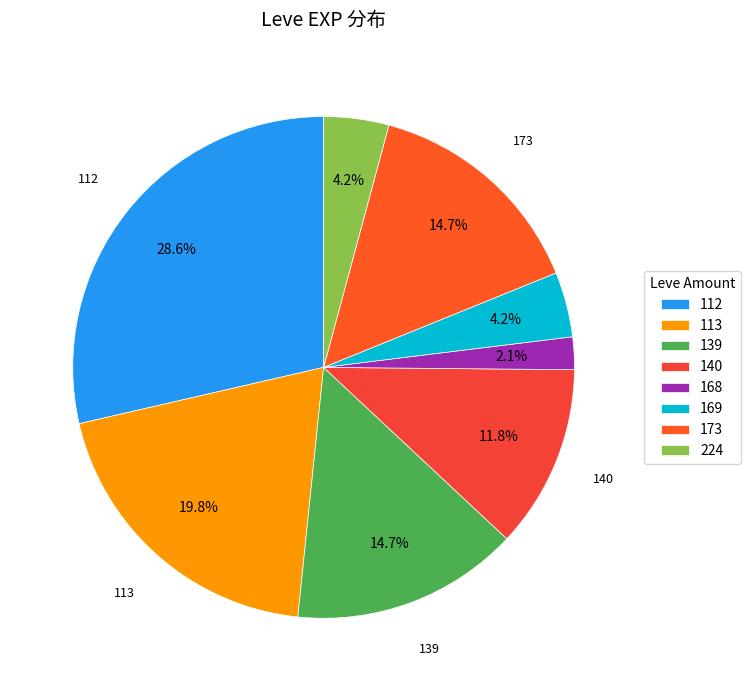

How many segments does this pie chart have?

8